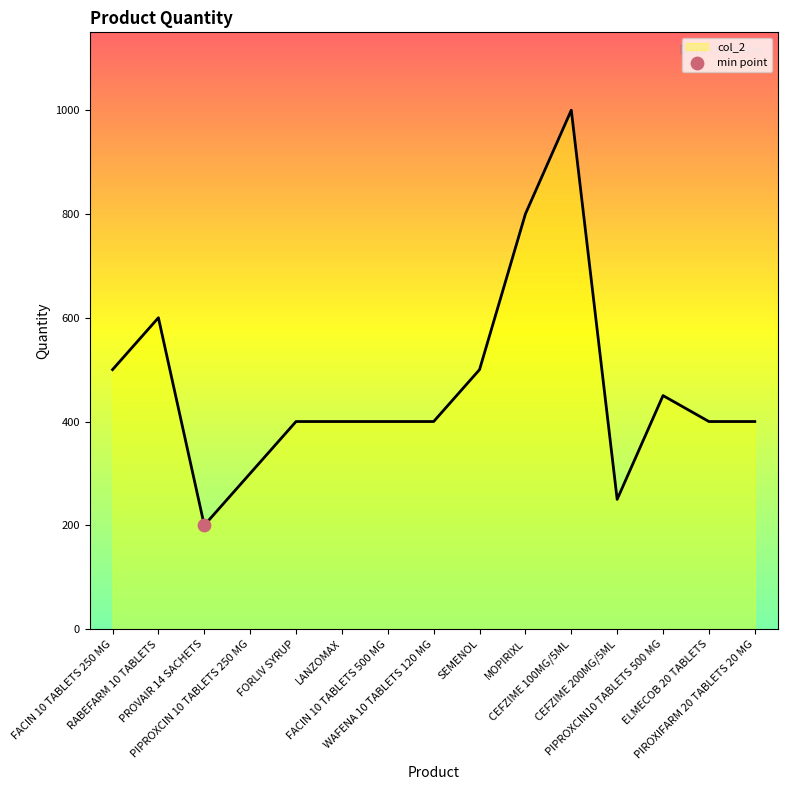

What is the change in value from FORLIV SYRUP to SEMENOL?

+100